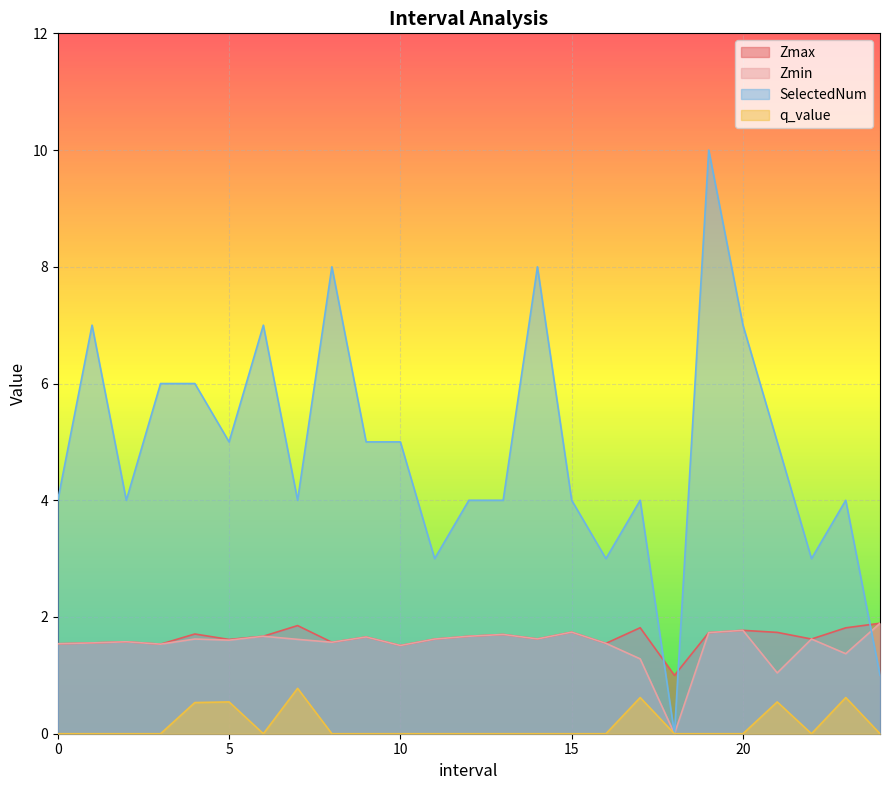

Which series has the widest spread of values?

SelectedNum